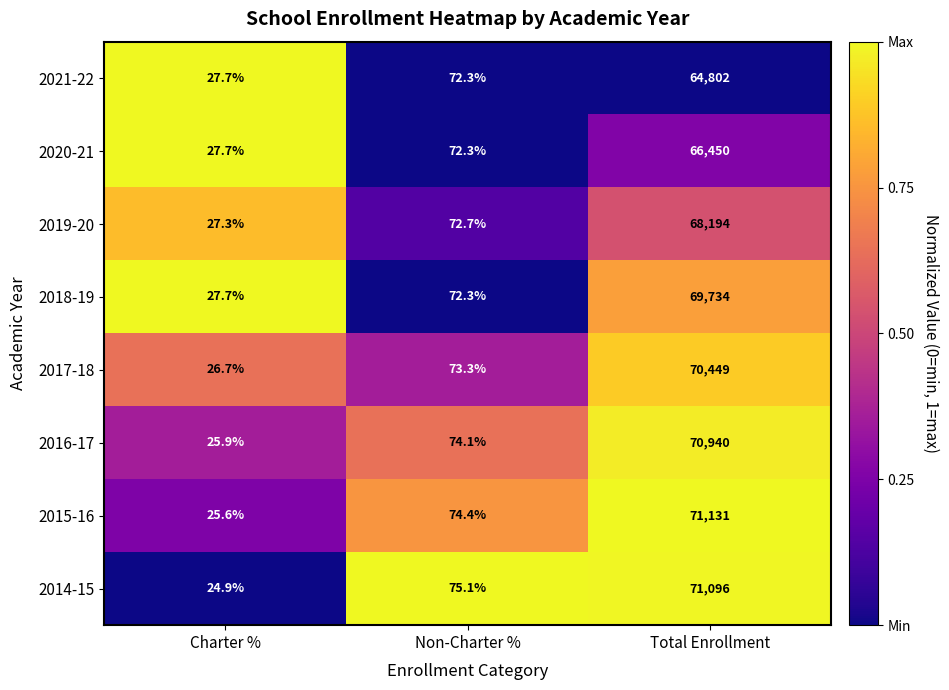

At which category is the sum across all series the highest?

Total Enrollment